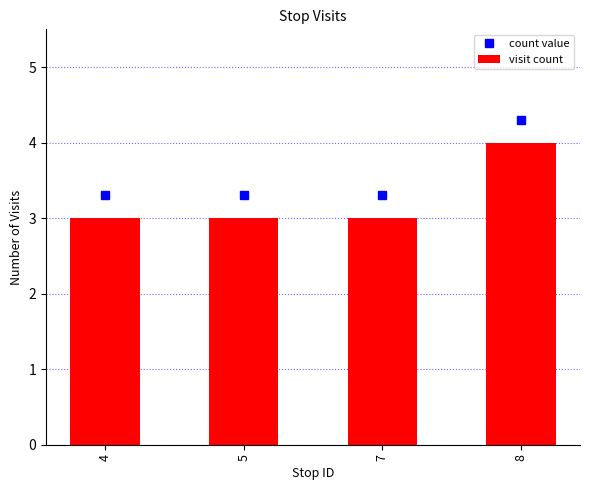

Reading left to right, extract all data points from this chart.

4=3	5=3	7=3	8=4